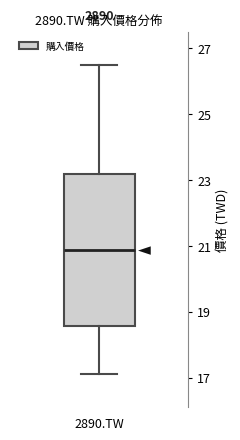

Read this box plot against the y-axis: the position of the median line, the range covered by the box, and the ends of both whiskers. The values are not printed on the chart, so give them approximately, as read against the axis.

median 20.8, box 18.6 to 23.2, whiskers 17.2 to 26.4